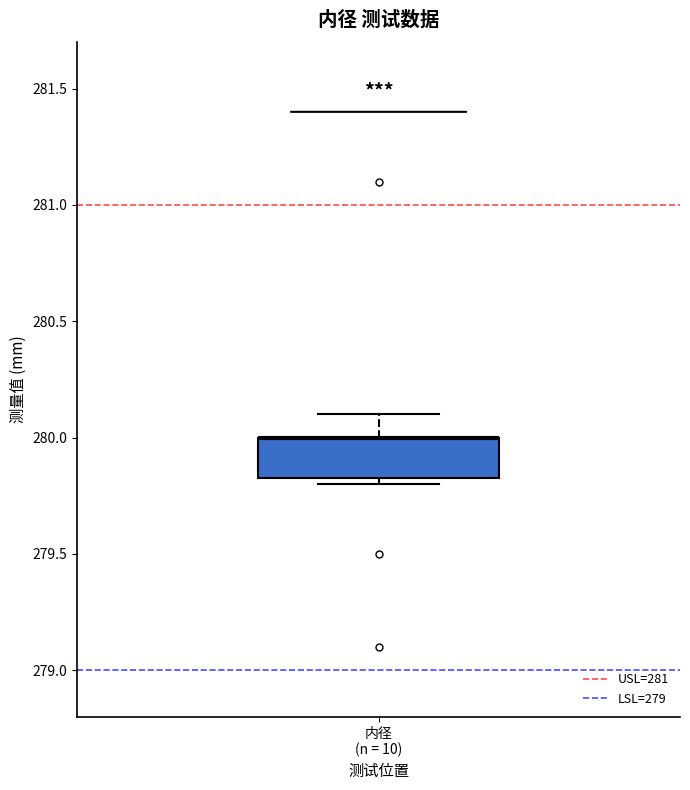

Where is the lower edge of the box for 内径 (n = 10) on the y-axis? The values are not printed on the chart, so give them approximately, as read against the axis.

279.85